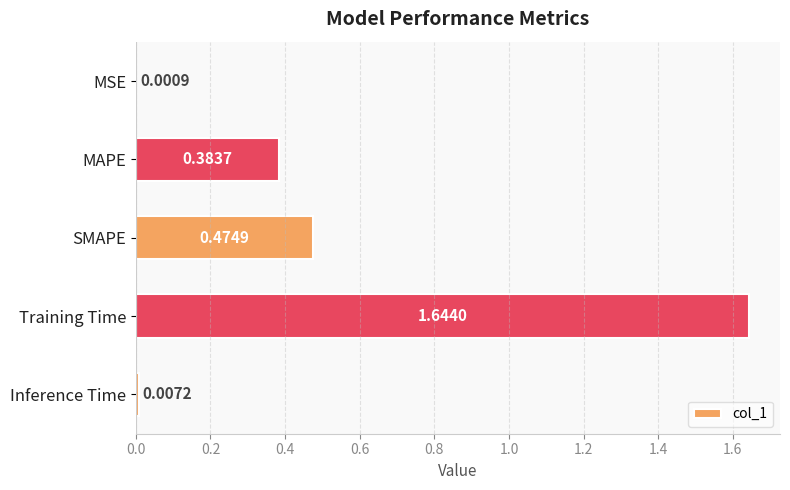

Between MAPE and SMAPE, which is larger?

SMAPE